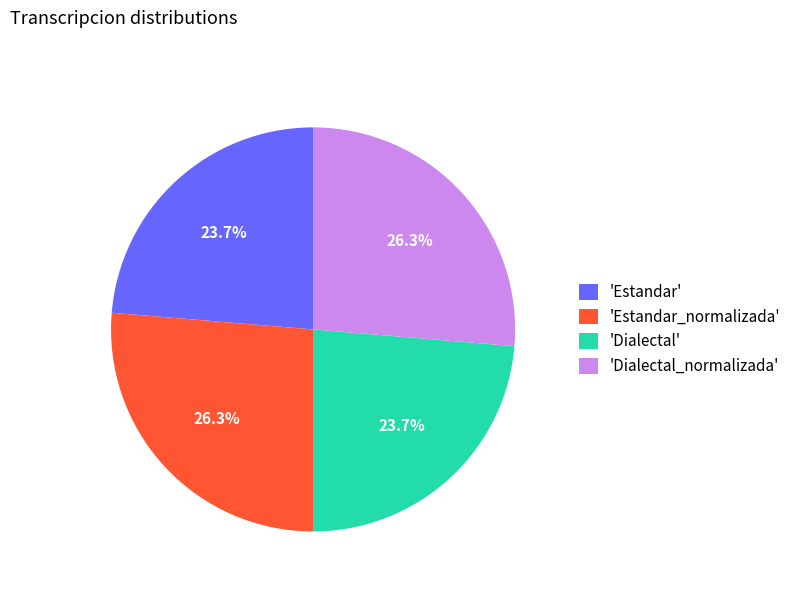

Count the number of slices in the pie.

4